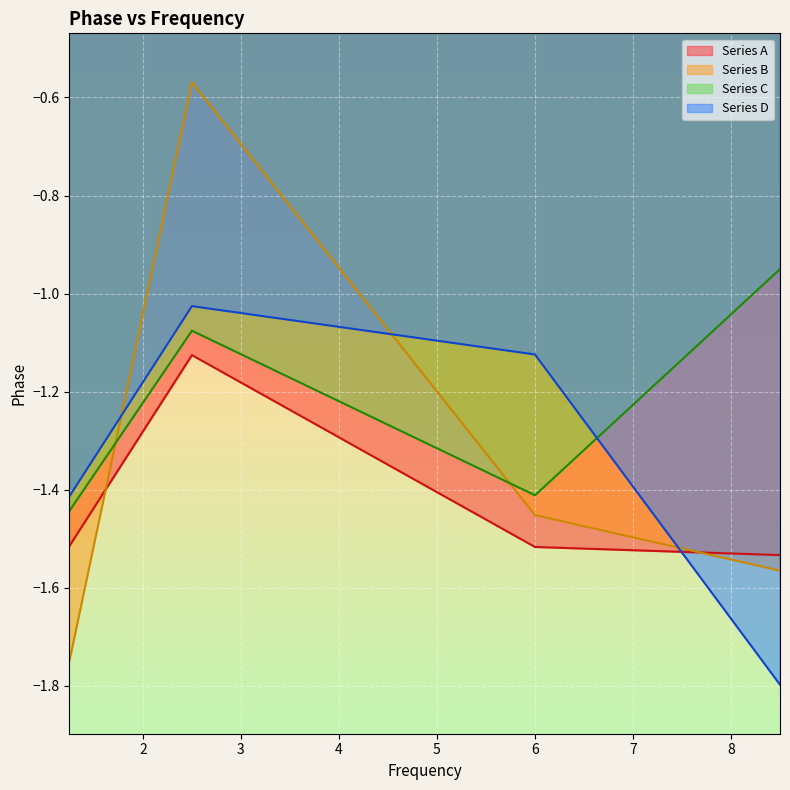

List the labels in order of Series B value, largest first.

2.5, 6.0, 8.5, 1.25